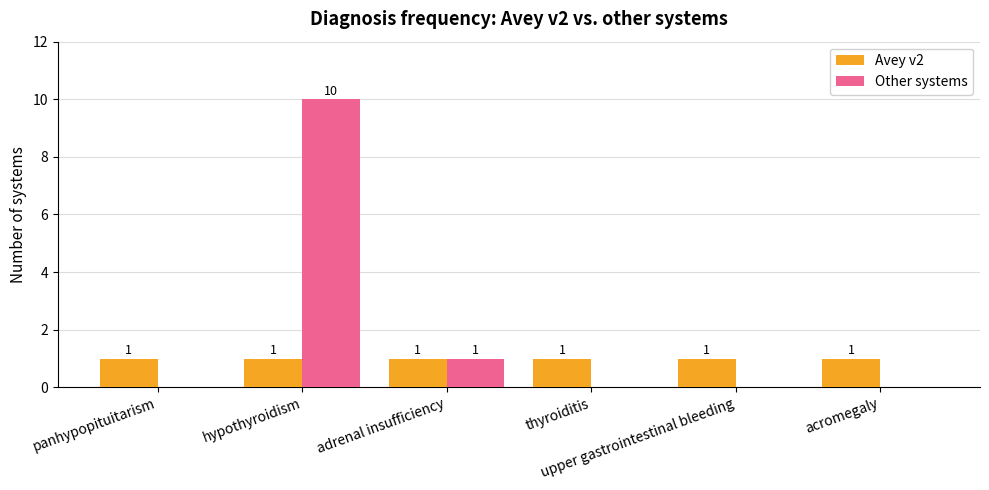

What is the total value across all series at acromegaly?

1